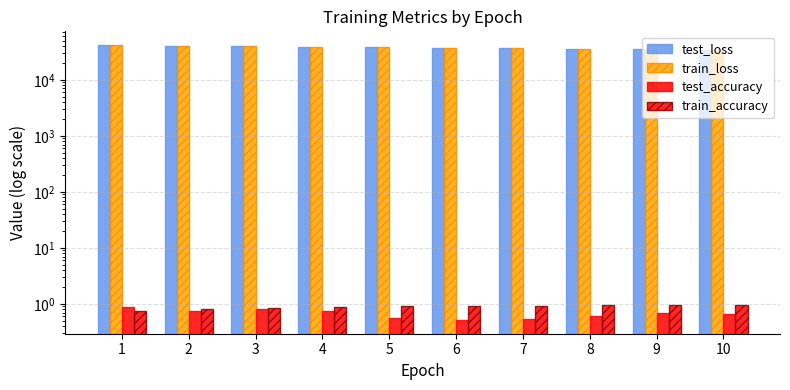

Reading left to right, extract all data points from this chart.

test_loss: 41653.8	40832.6	40009.6	39200.9	38419.4	37632.6	36868.0	36102.1	35354.2	34630.2
train_loss: 41664.2	40829.4	40007.8	39196.3	38398.8	37614.2	36843.6	36086.6	35343.0	34613.2
test_accuracy: 0.9	0.8	0.8	0.7	0.6	0.5	0.5	0.6	0.7	0.6
train_accuracy: 0.7	0.8	0.9	0.9	0.9	0.9	0.9	0.9	1.0	1.0